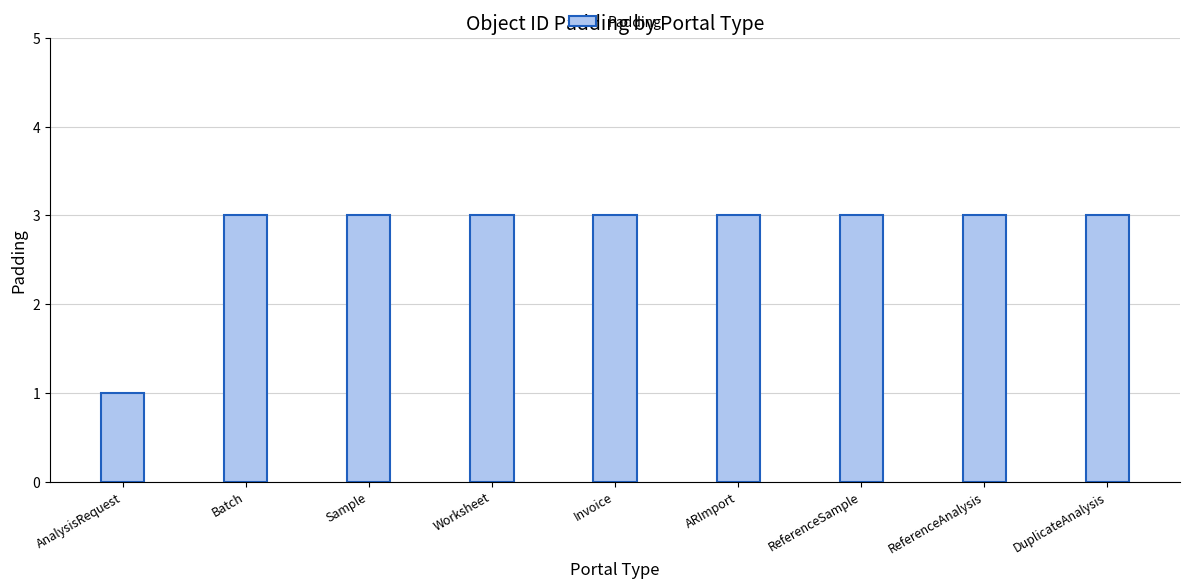

Reading left to right, what are all the values shown in this chart?

1	3	3	3	3	3	3	3	3